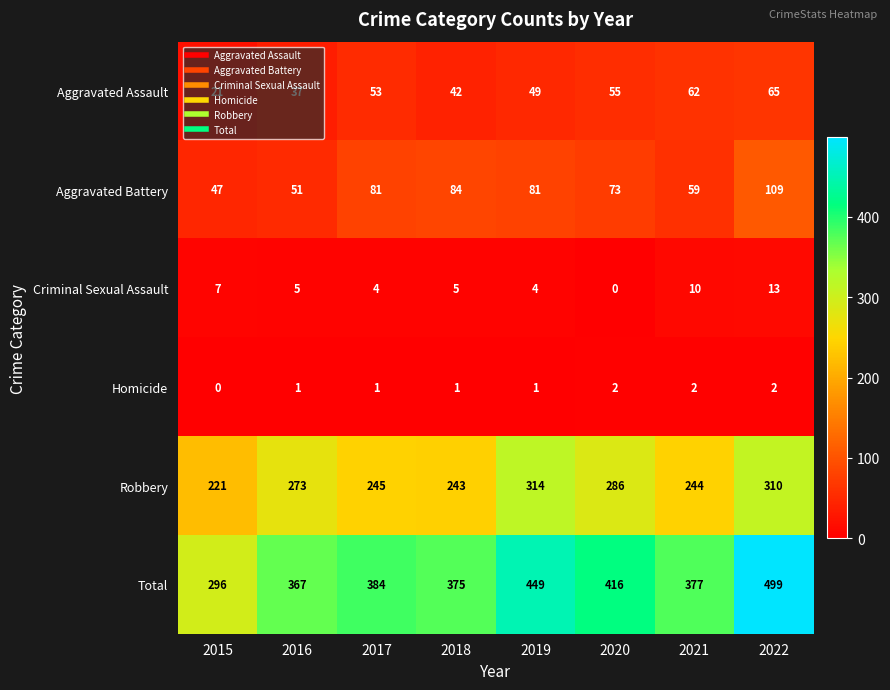

How many data points does each series have?

8